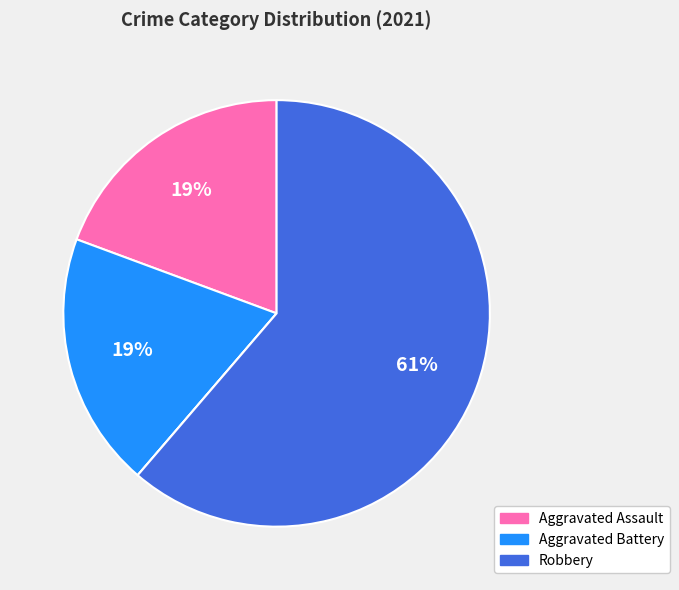

To the nearest percent, what is the average slice percentage?

25%